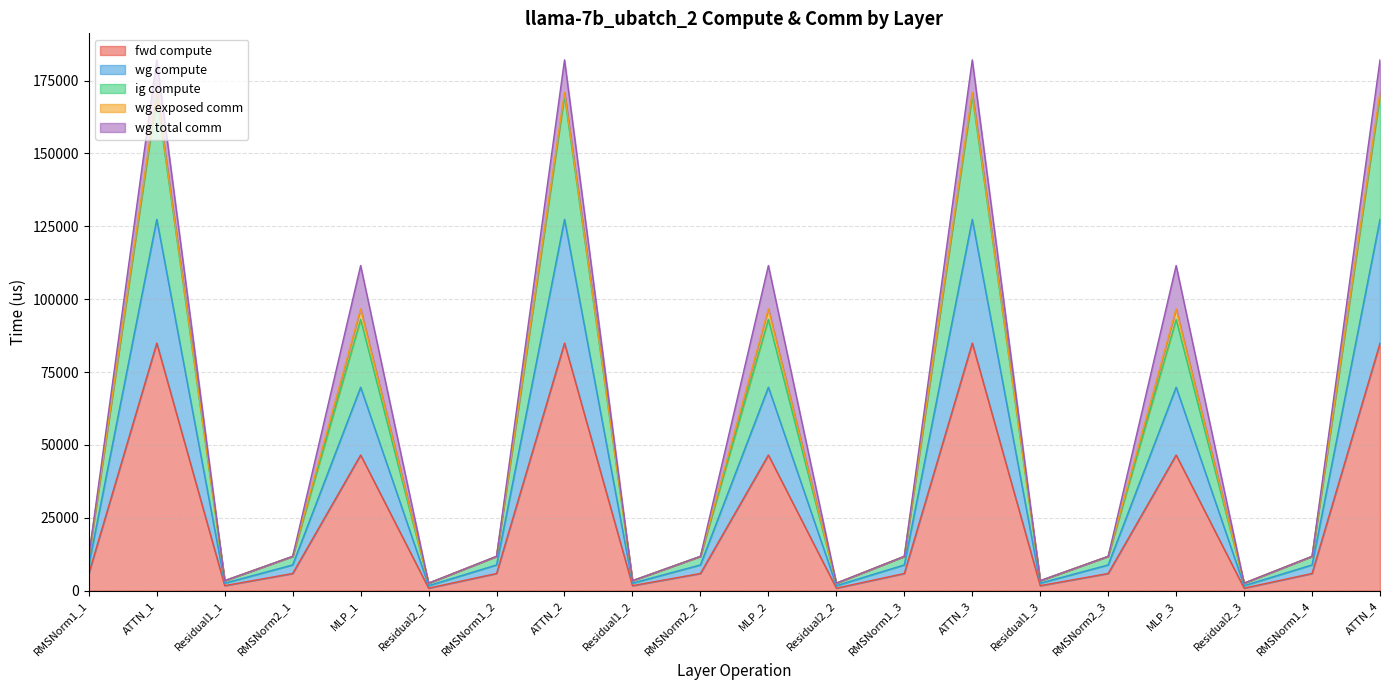

Which label corresponds to the largest value in the chart?

ATTN_1